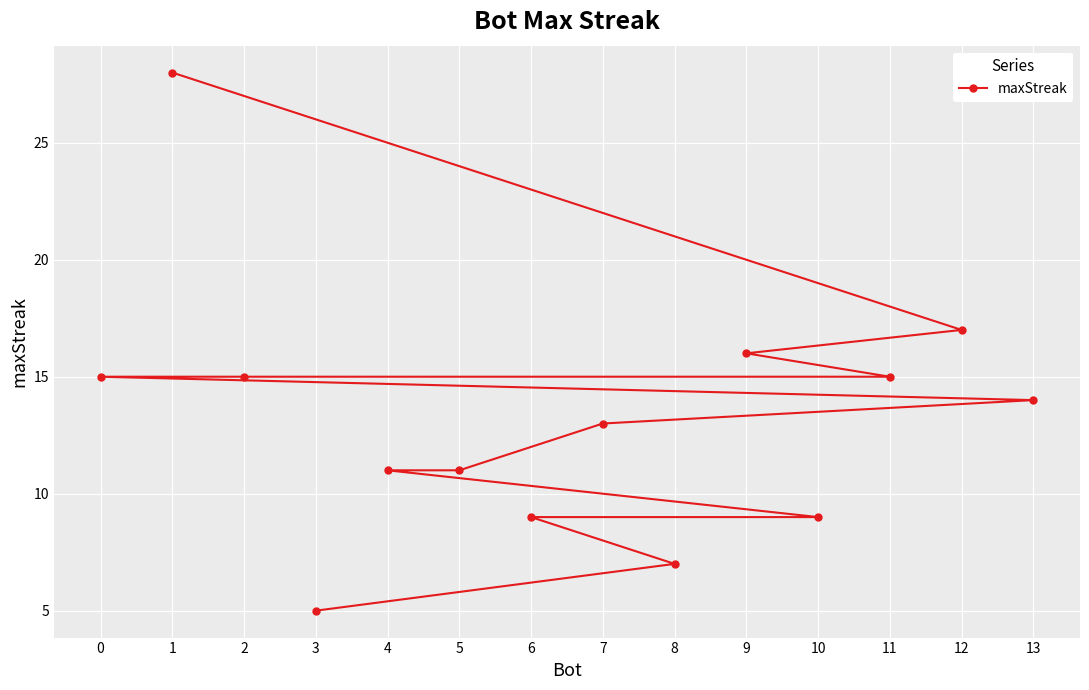

Which category has the highest value across all series?

1